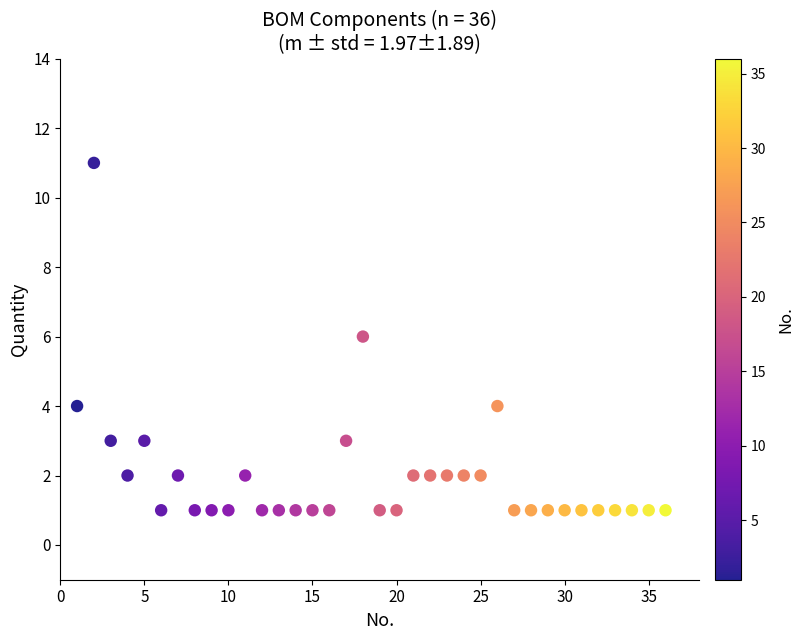

What is the range of Y values (max minus min)?

10